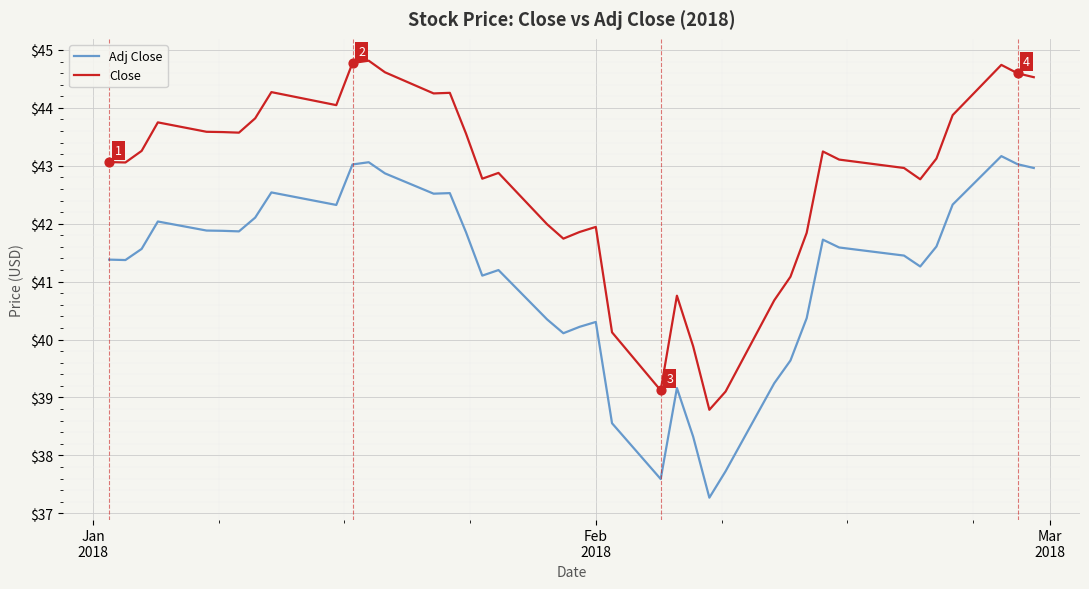

At how many categories does at least one series exceed 43?

23